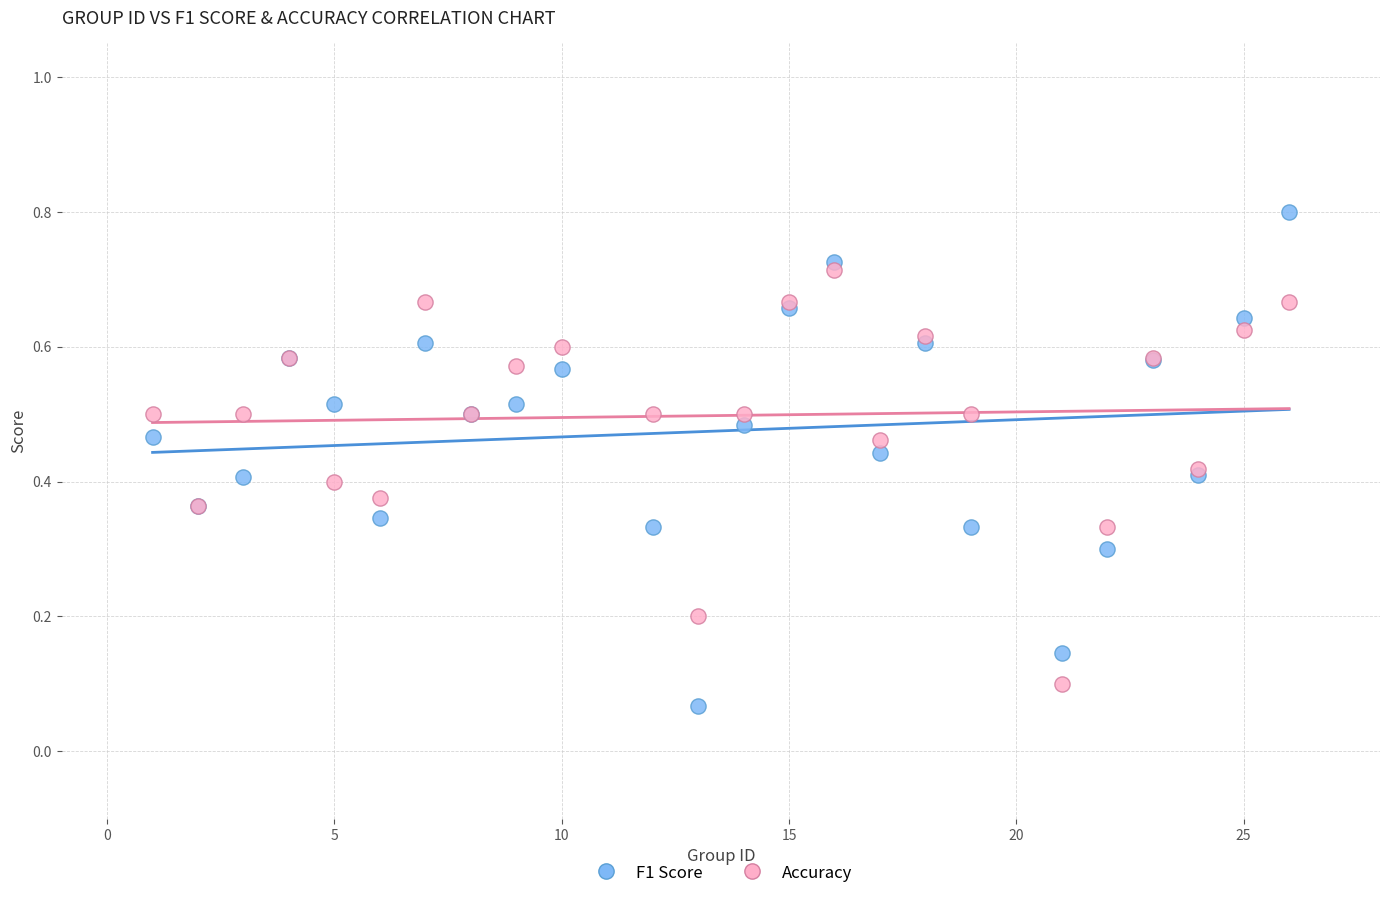

What are all the series names shown in the legend?

F1 Score, Accuracy